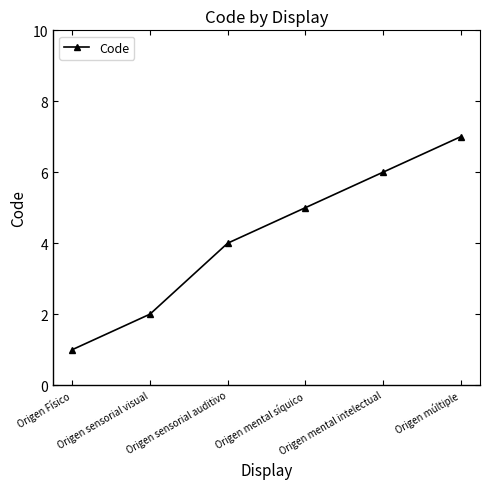

List the labels in order of value, smallest first.

Origen Físico, Origen sensorial visual, Origen sensorial auditivo, Origen mental síquico, Origen mental intelectual, Origen múltiple